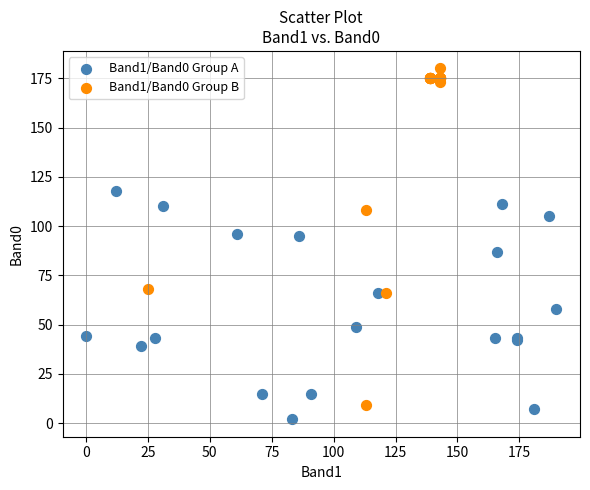

Which series reaches the maximum Y coordinate?

Band1/Band0 Group B